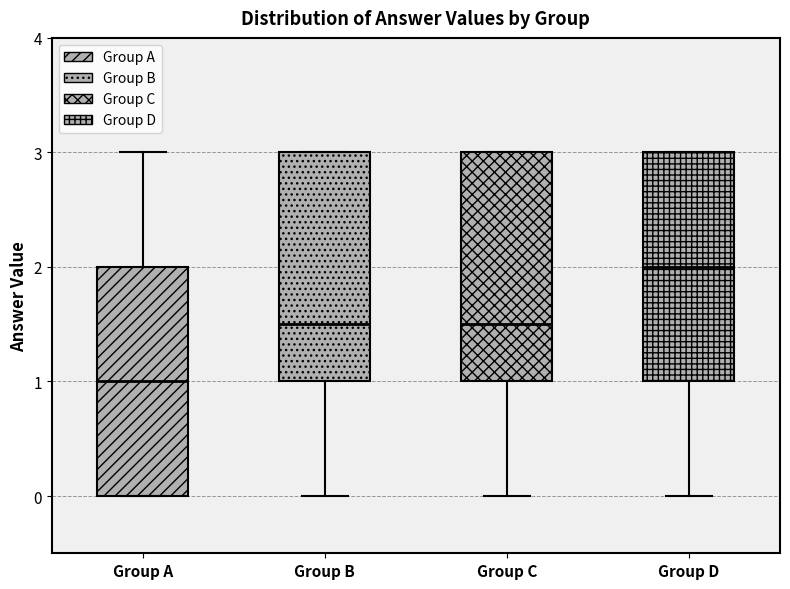

Reading left to right, transcribe this box plot: for each box, give where its median line is, the range the box spans, and where its two whiskers end, as read against the y-axis. The values are not printed on the chart, so give them approximately, as read against the axis.

Group A: median 1.0, box 0.0 to 2.0, whiskers 0.0 to 3.0
Group B: median 1.5, box 1.0 to 3.0, whiskers 0.0 to 3.0
Group C: median 1.5, box 1.0 to 3.0, whiskers 0.0 to 3.0
Group D: median 2.0, box 1.0 to 3.0, whiskers 0.0 to 3.0